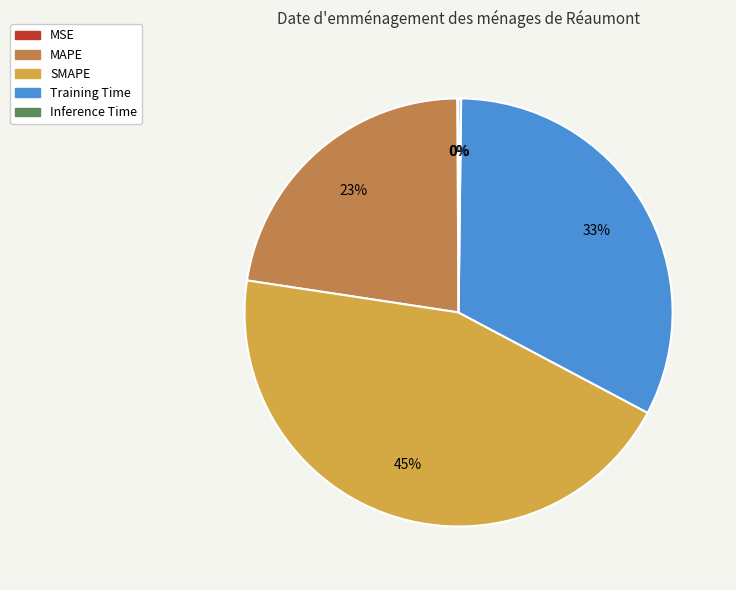

What percentage is the SMAPE slice, to the nearest percent?

45%